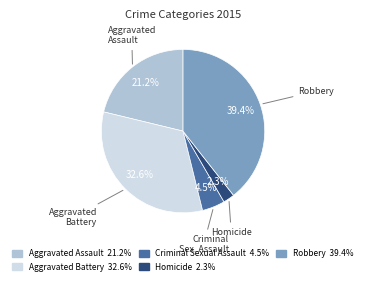

Do Robbery and Homicide together represent more than half of the pie?

No